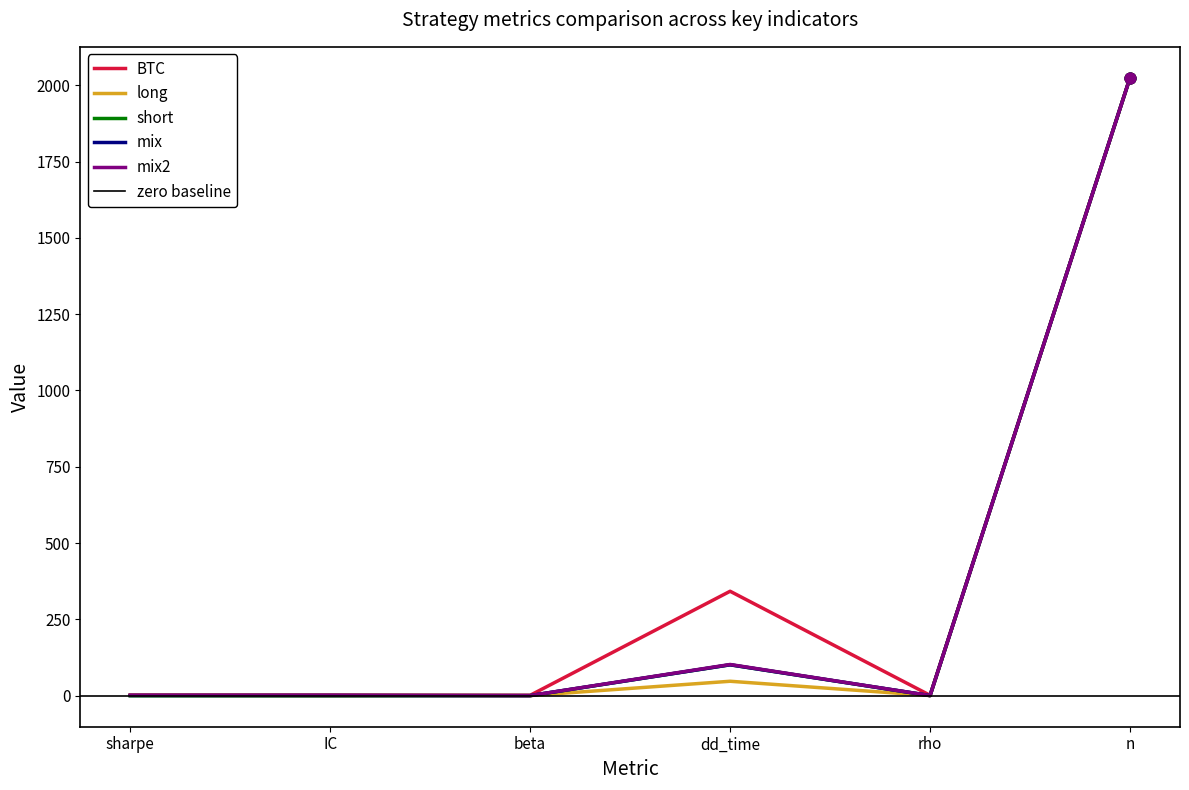

At which category is the sum across all series the highest?

n